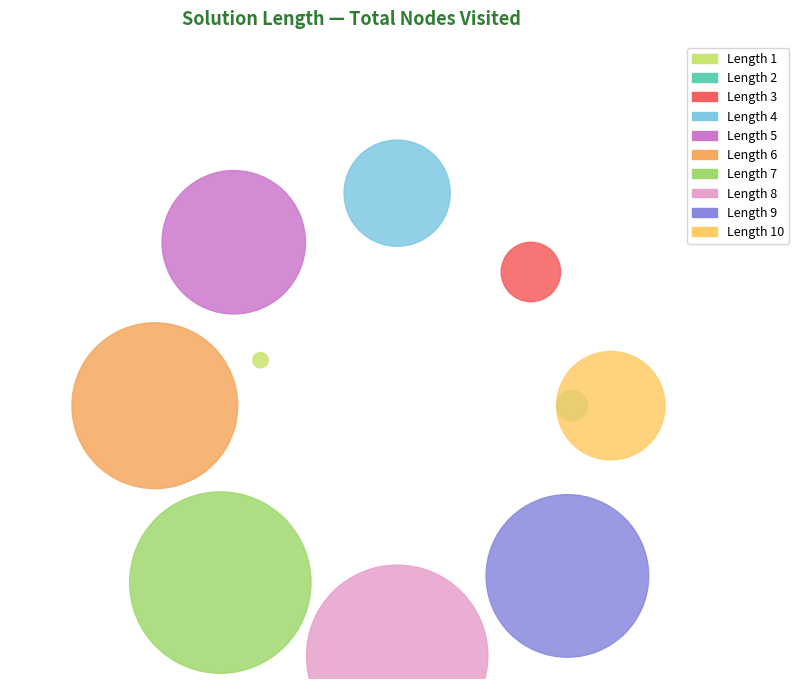

How many segments does this pie chart have?

10